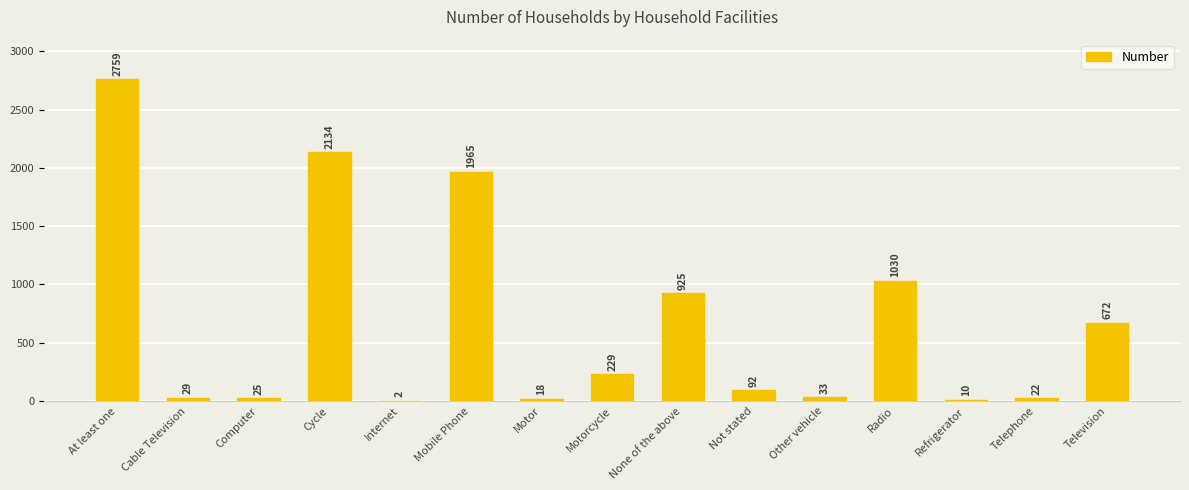

What is the sum of the values at Computer and Cycle?

2159